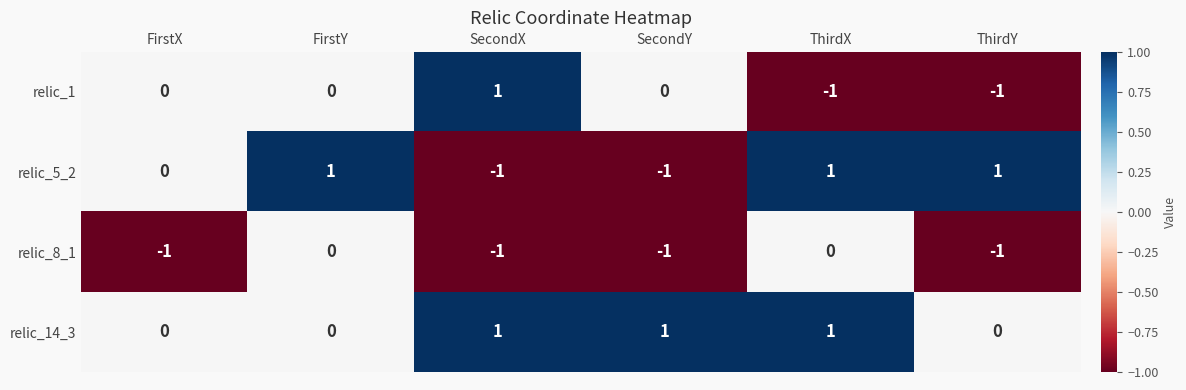

List the series in order of their overall mean, lowest first.

relic_8_1, relic_1, relic_5_2, relic_14_3